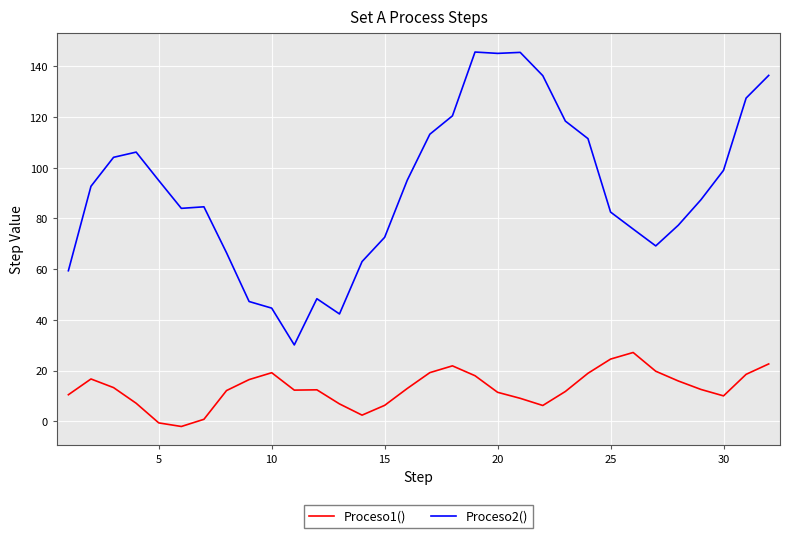

True or false: Proceso1() and Proceso2() cross at least once.

False